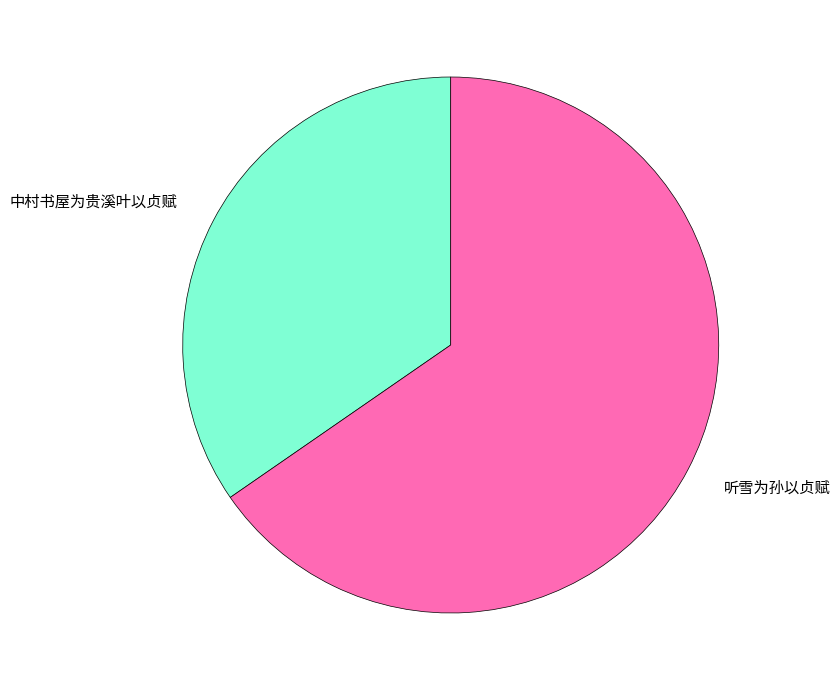

Does 中村书屋为贵溪叶以贞赋 represent more than half of the total?

No